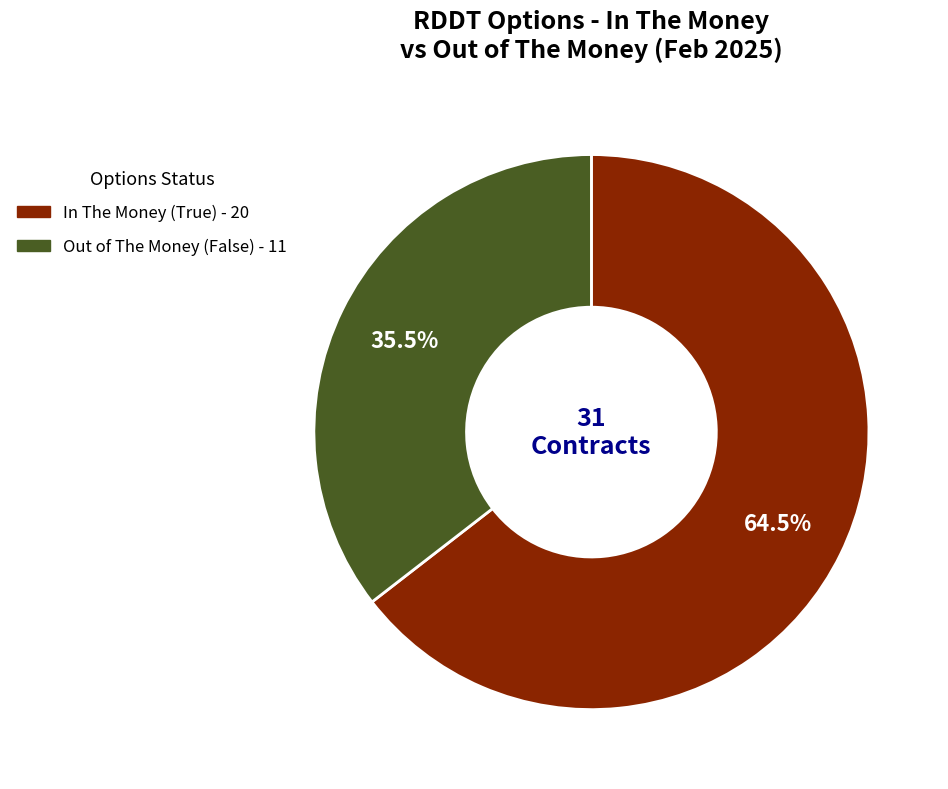

Does any single category account for the majority?

Yes